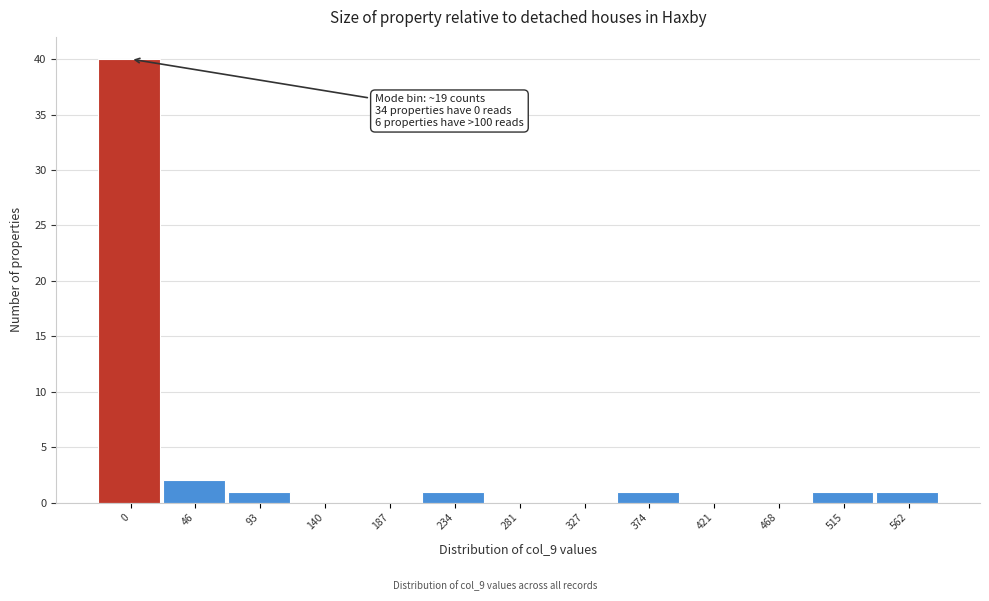

Reading left to right, extract all data points from this chart.

0=40	46=2	93=1	140=0	187=0	234=1	281=0	327=0	374=1	421=0	468=0	515=1	562=1